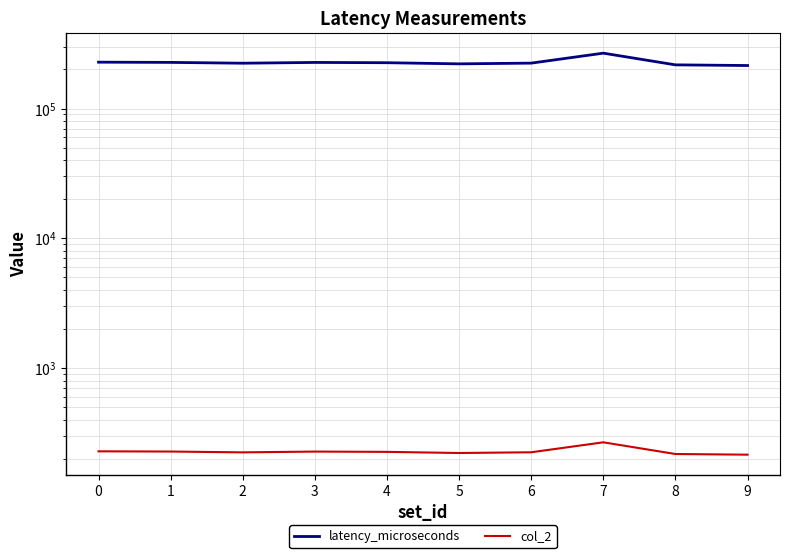

True or false: col_2 and latency_microseconds intersect in this chart.

False